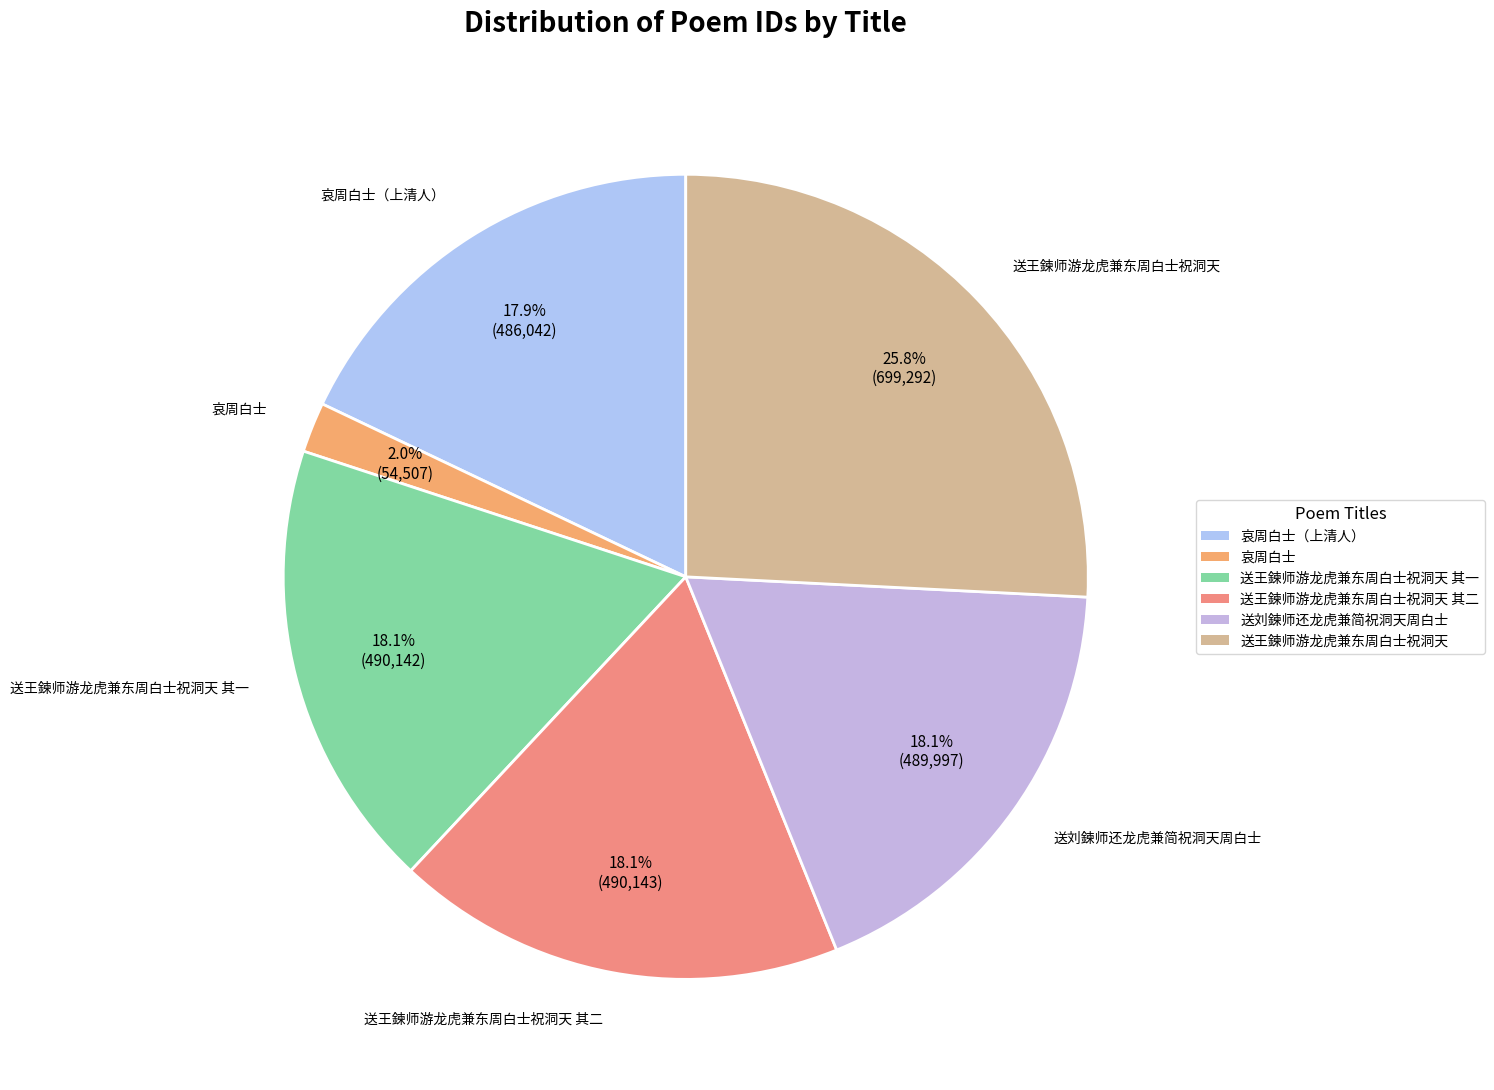

What percentage is the 哀周白士 slice, to the nearest percent?

2%